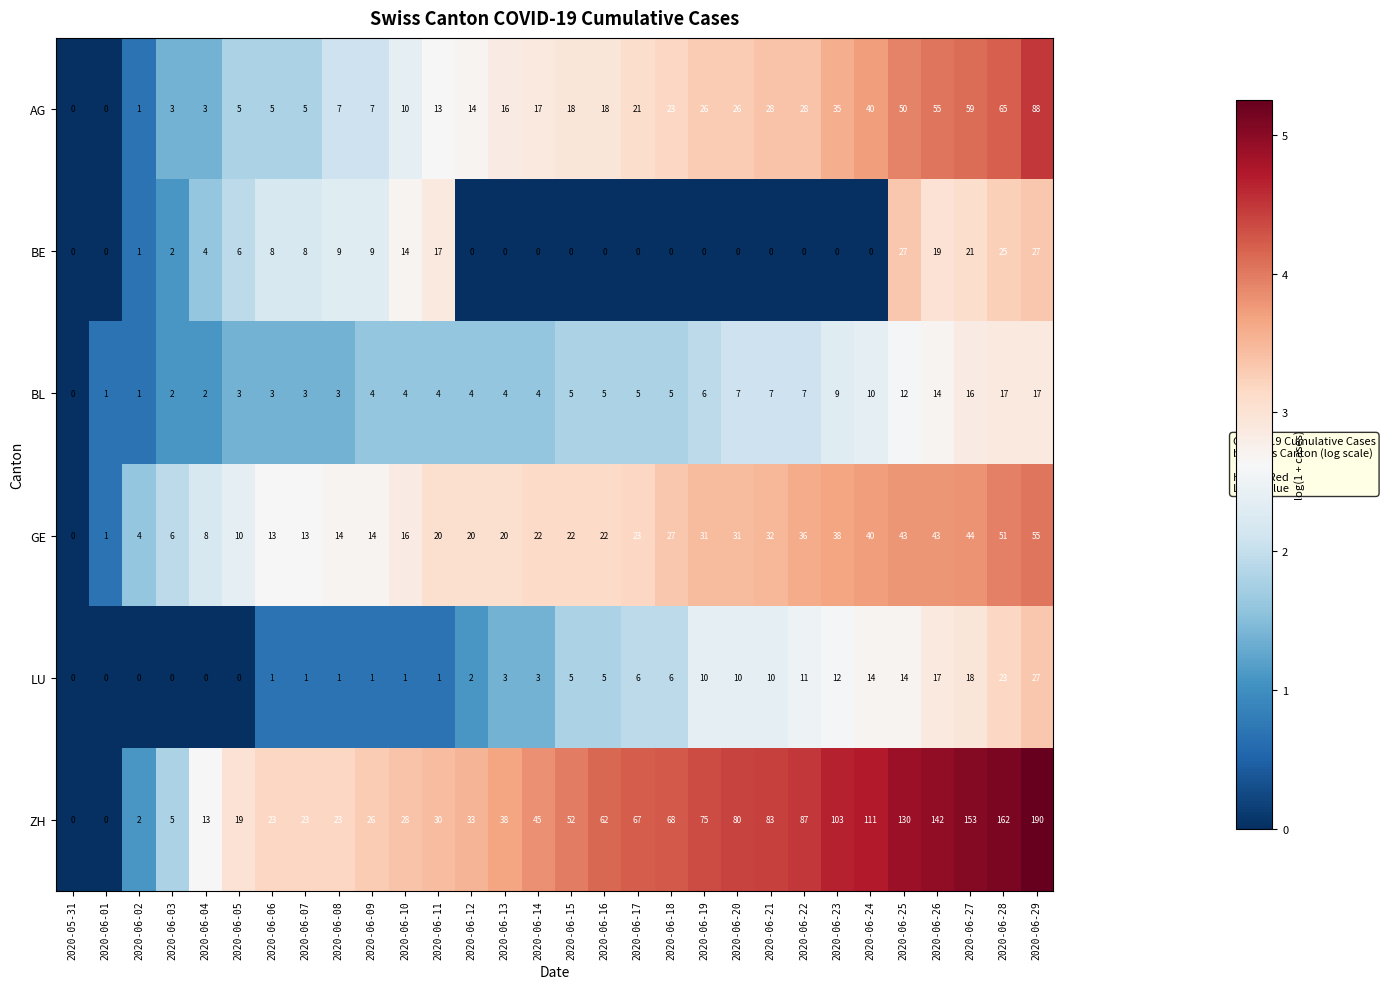

What is the highest value of the LU series?

27